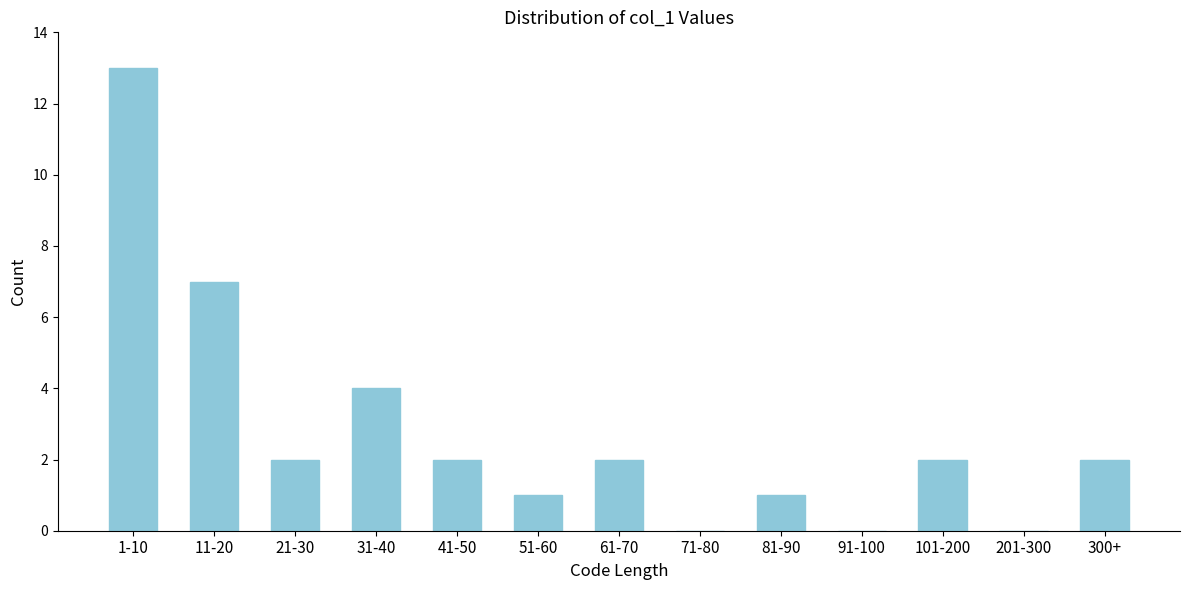

Reading left to right, extract all data points from this chart.

1-10=13	11-20=7	21-30=2	31-40=4	41-50=2	51-60=1	61-70=2	71-80=0	81-90=1	91-100=0	101-200=2	201-300=0	300+=2